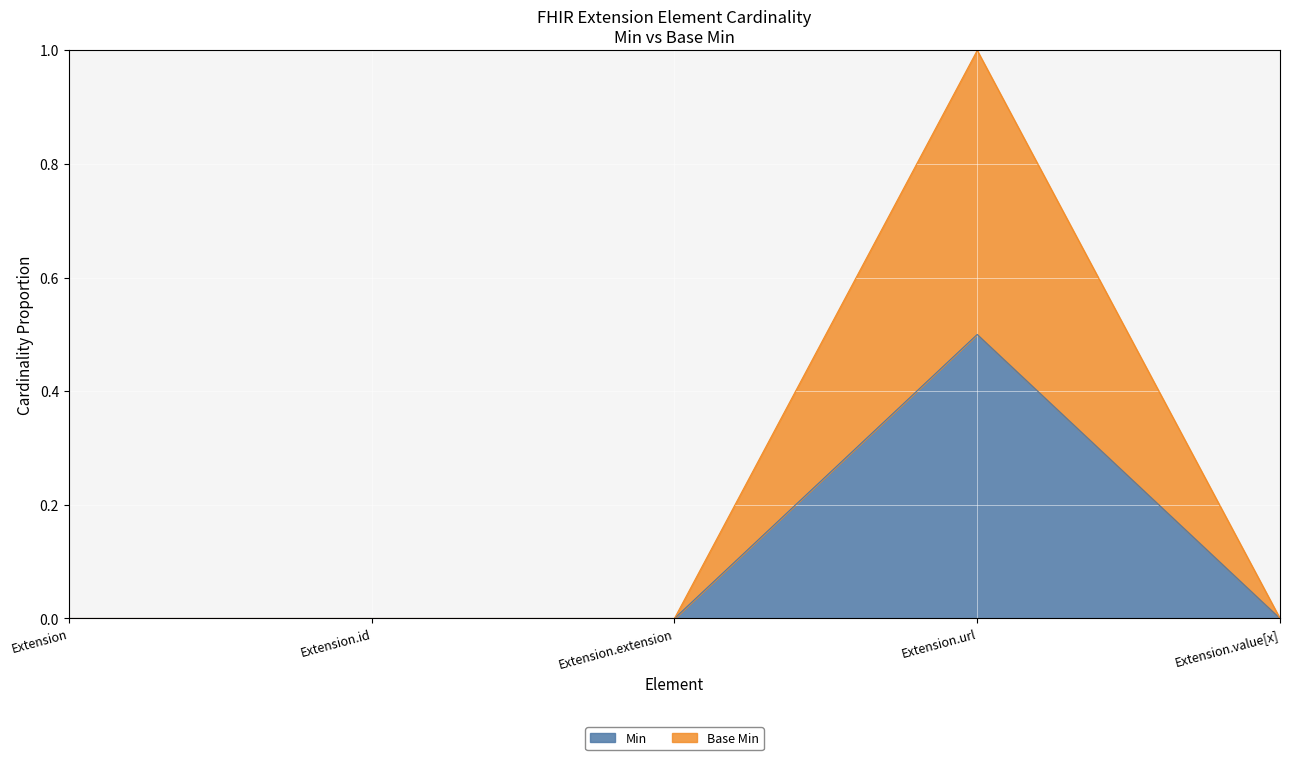

Reading left to right, list all the values displayed in this chart.

Min: 0.0	0.0	0.0	0.5	0.0
Base Min: 0.0	0.0	0.0	1.0	0.0